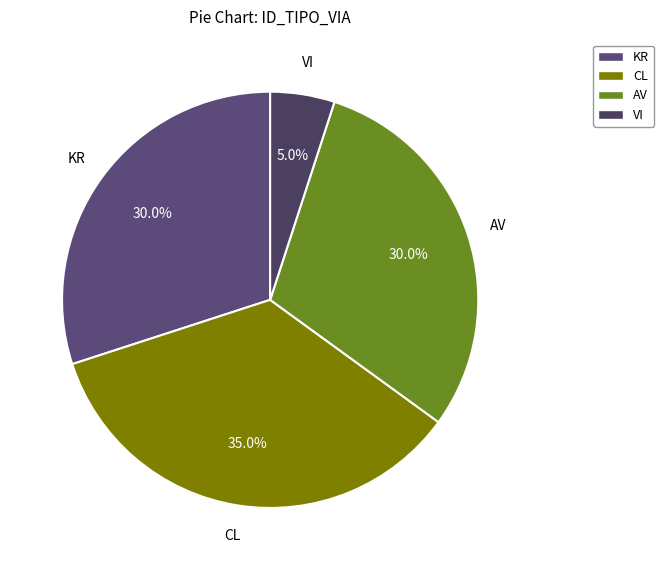

Does VI account for over 50% of the chart?

No